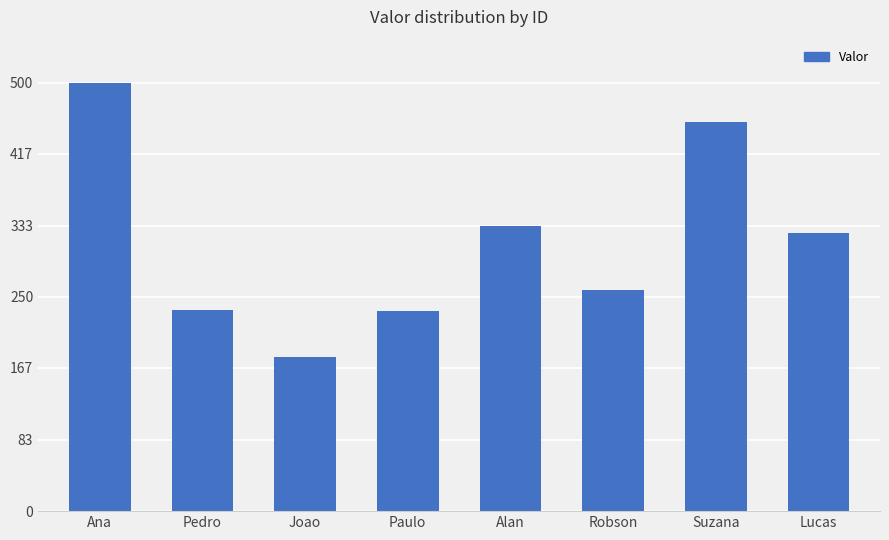

True or false: the data shows 180 at Joao.

True